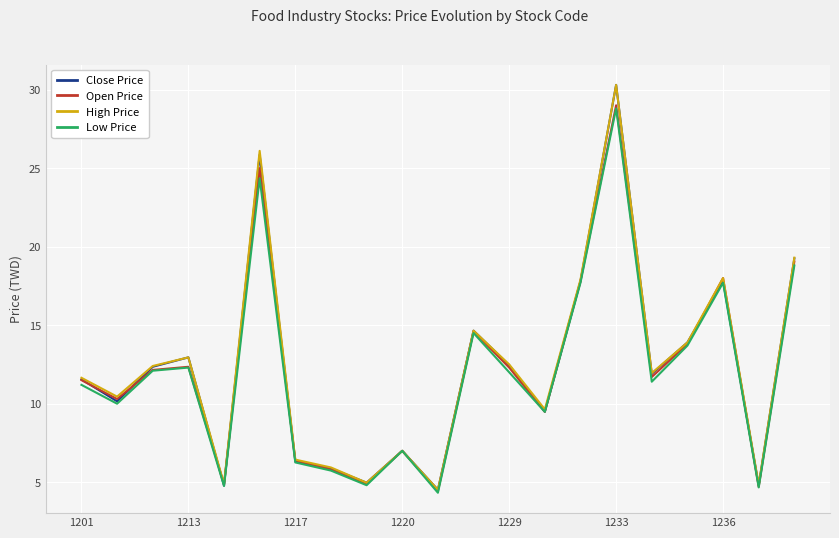

What is the minimum value for High Price?

4.5